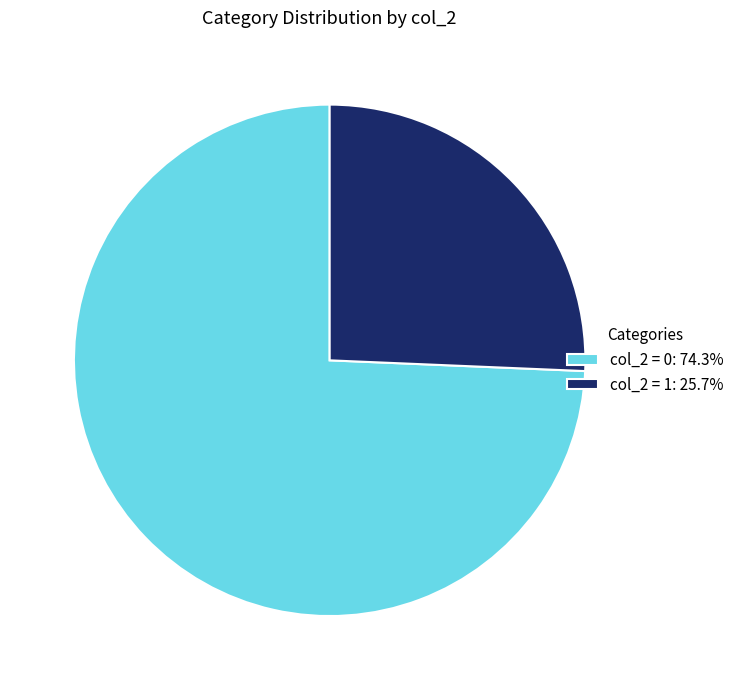

Is there a majority slice in this chart?

Yes